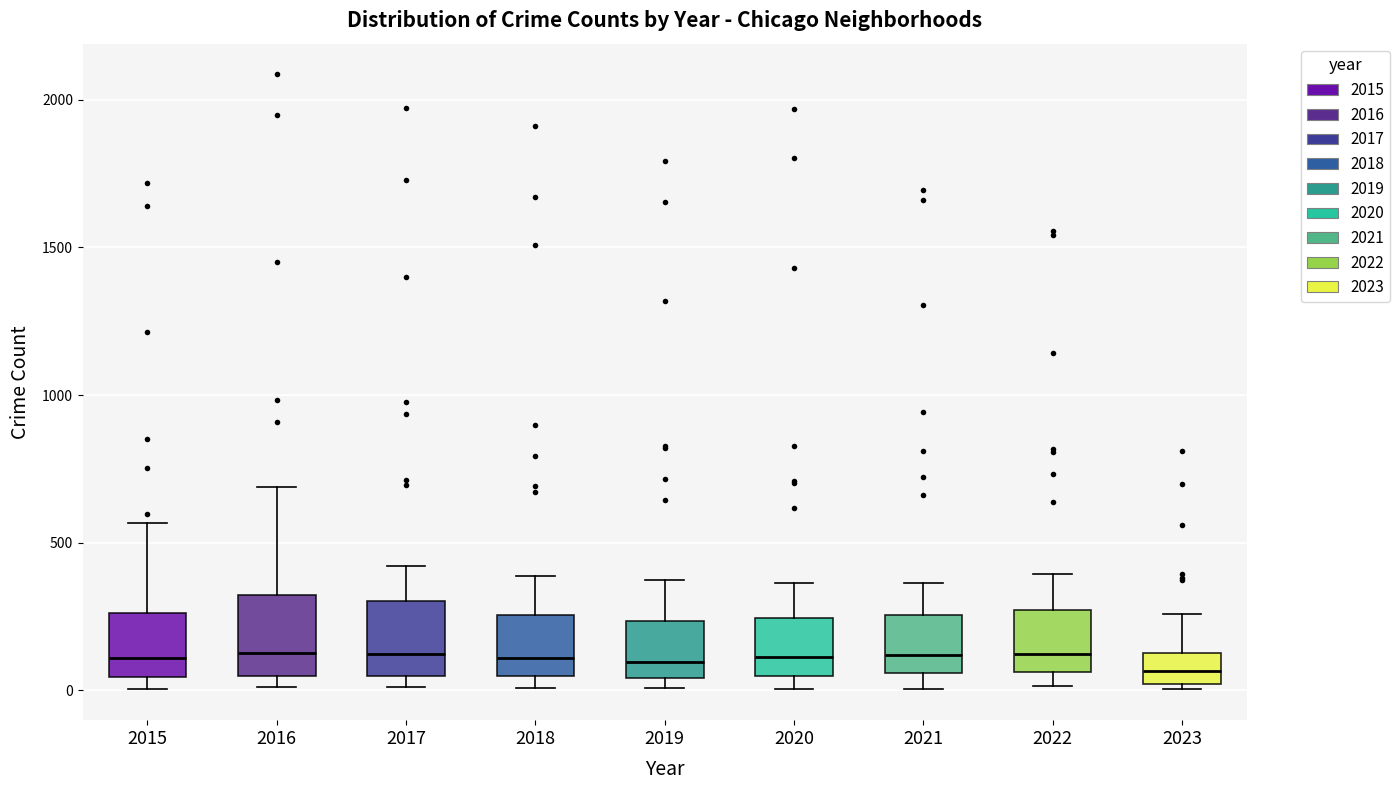

Where does the upper whisker of the box at x = 2020 end on the y-axis? The values are not printed on the chart, so give them approximately, as read against the axis.

350